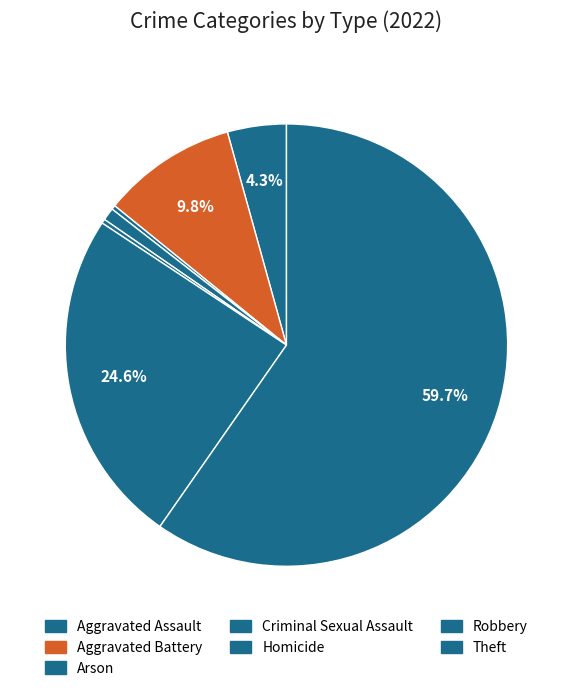

Combined, what portion of the pie is Robbery and Aggravated Battery?

34.5%